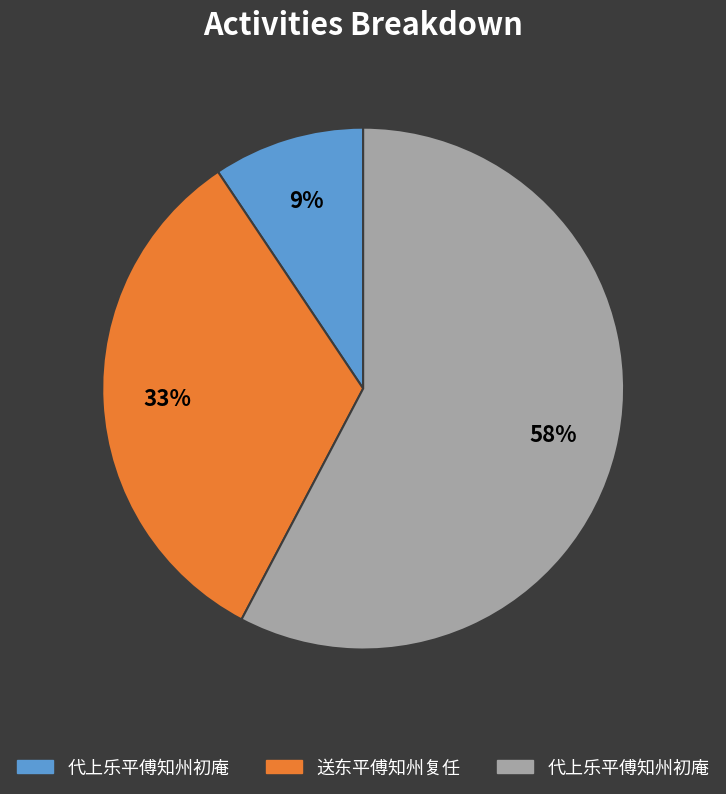

Is there any slice that represents more than half of the pie?

Yes